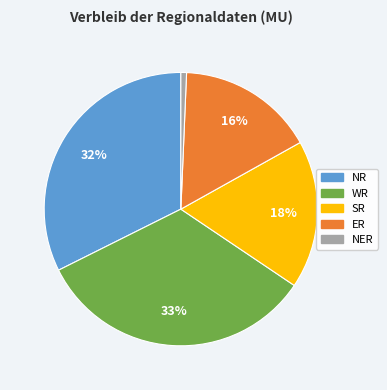

To the nearest percent, what is the average slice percentage?

20%